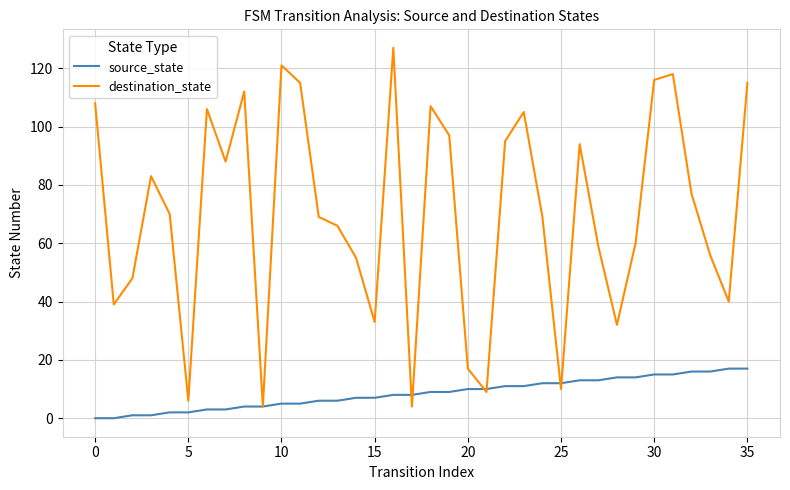

Which series has the widest spread of values?

destination_state